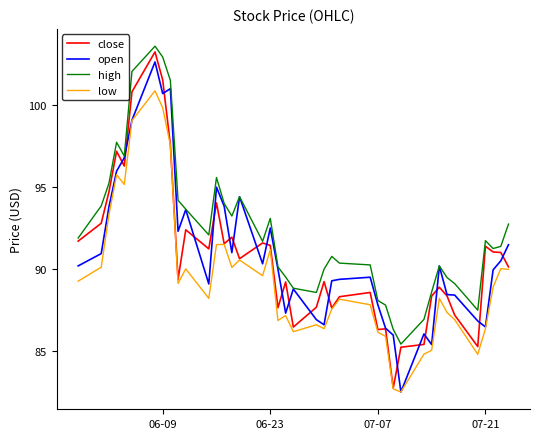

True or false: high and low intersect in this chart.

False